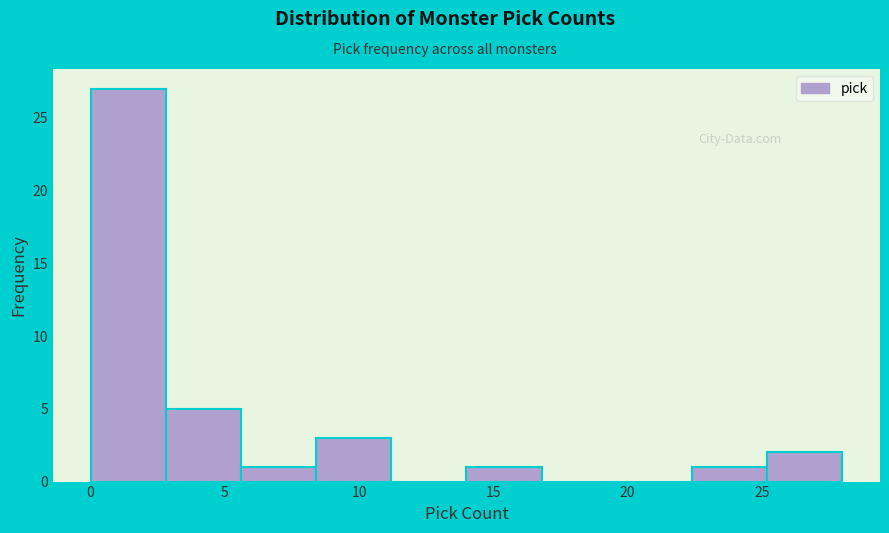

How tall is the bar that spans 22.4 to 25.2 on the x-axis? Neither the bar edges nor the heights are printed on the chart, so give them approximately, as read against the axes.

1